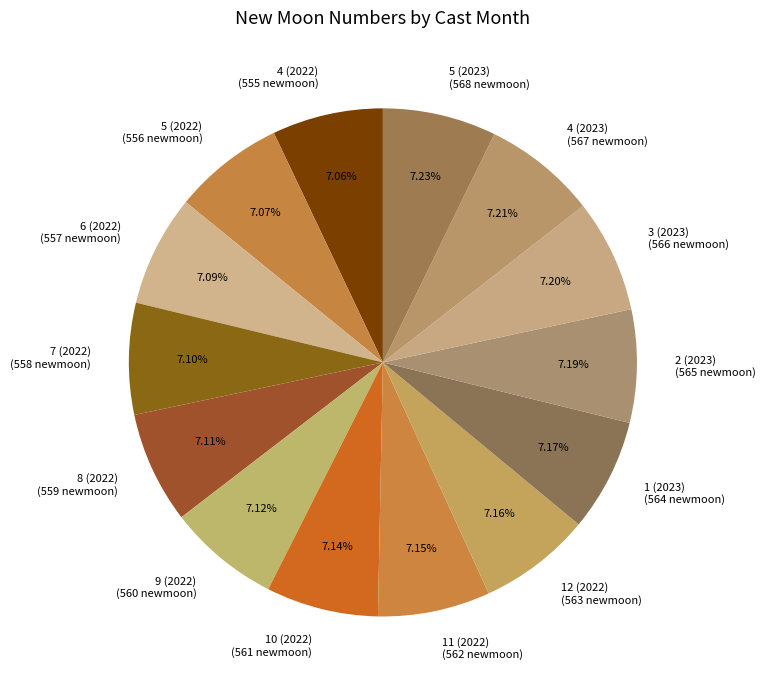

Is 8 (2022) the majority of the pie?

No